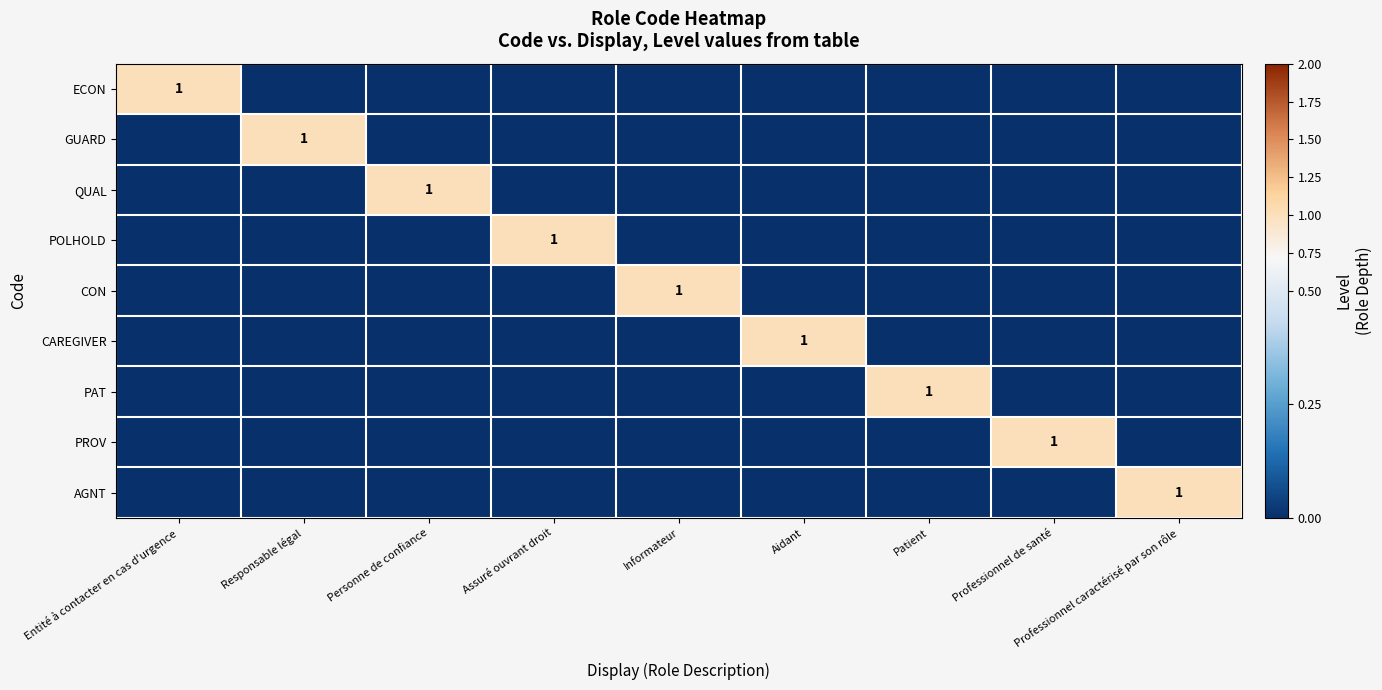

The GUARD series shows 0 at Responsable légal. True or false?

False